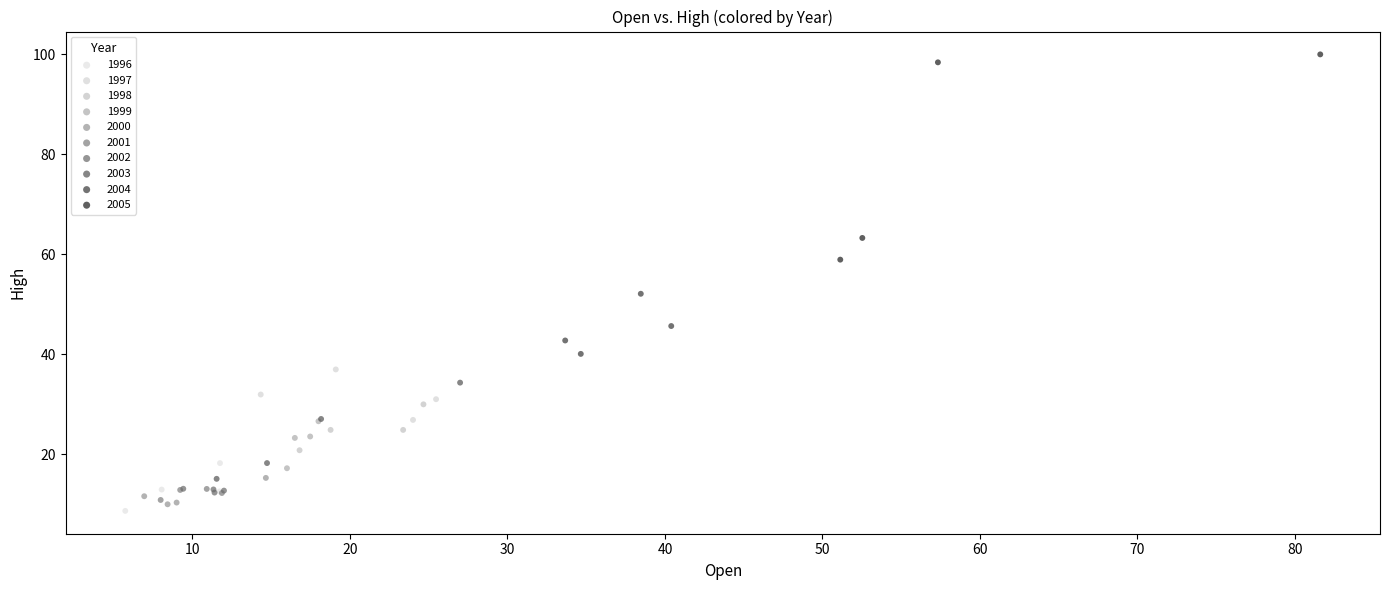

Which series has the widest spread of Y values?

2005